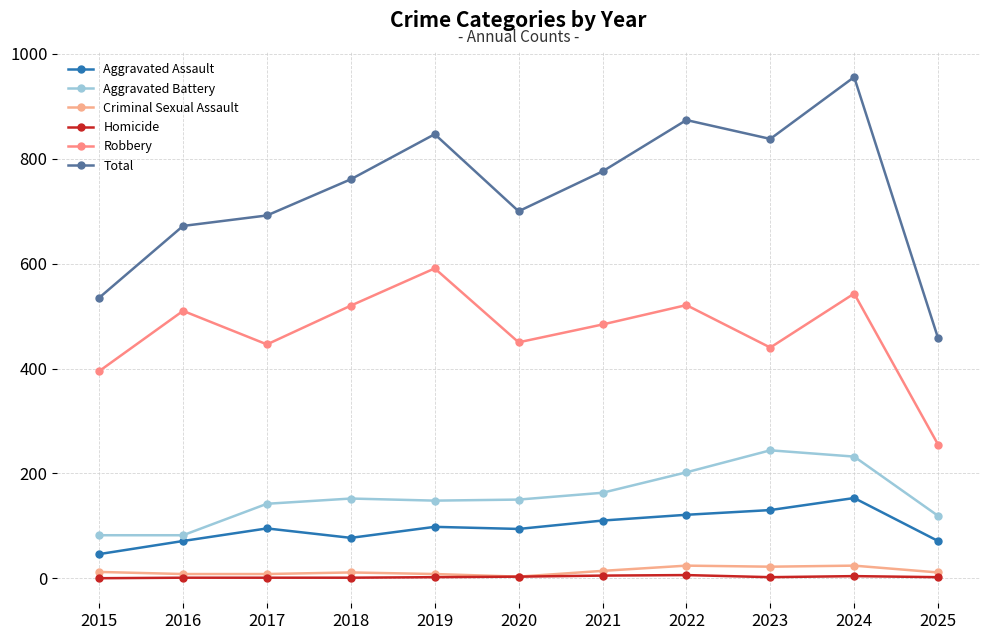

Reading right to left, extract all data points from this chart.

Aggravated Assault: 71	153	130	121	110	94	98	77	95	71	46
Aggravated Battery: 119	232	244	202	163	150	148	152	142	82	82
Criminal Sexual Assault: 11	24	22	24	14	3	8	11	8	8	12
Homicide: 2	4	2	6	5	3	2	1	1	1	0
Robbery: 255	543	440	521	484	450	591	520	446	510	395
Total: 458	956	838	874	776	700	847	761	692	672	535